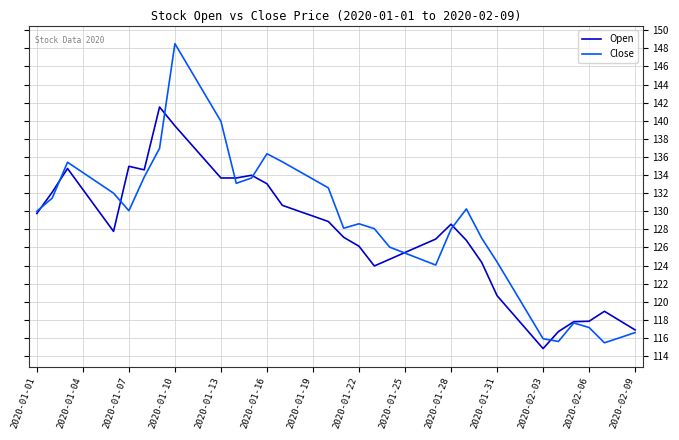

Which series has the largest range (max minus min)?

Close